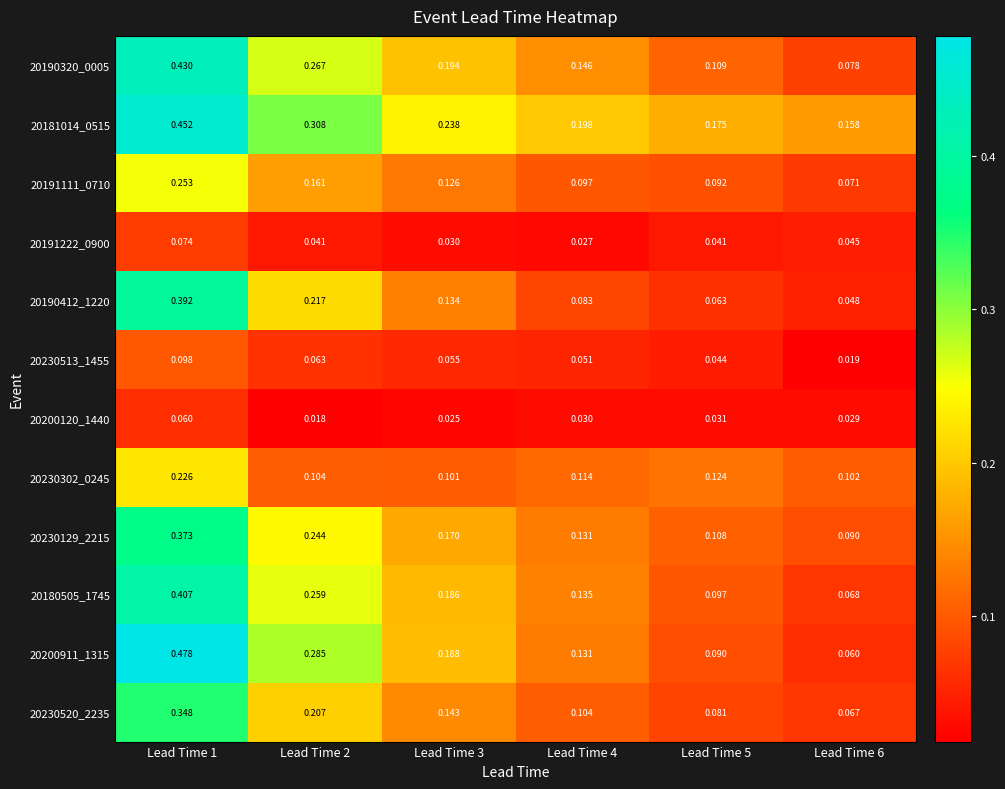

How many series are shown in this chart?

12